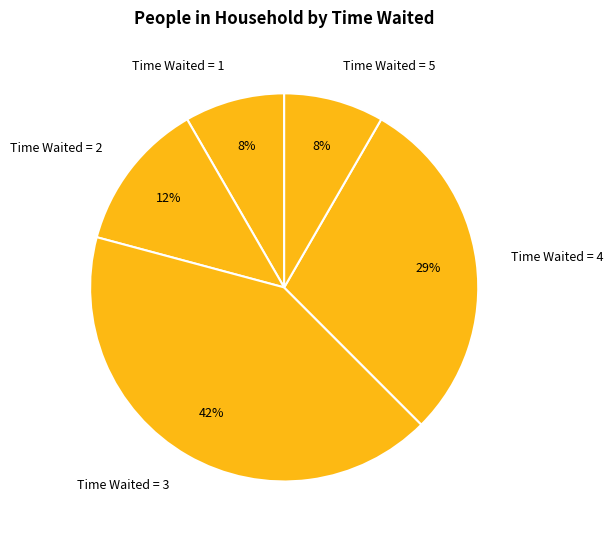

Does Time Waited = 4 account for over 50% of the chart?

No